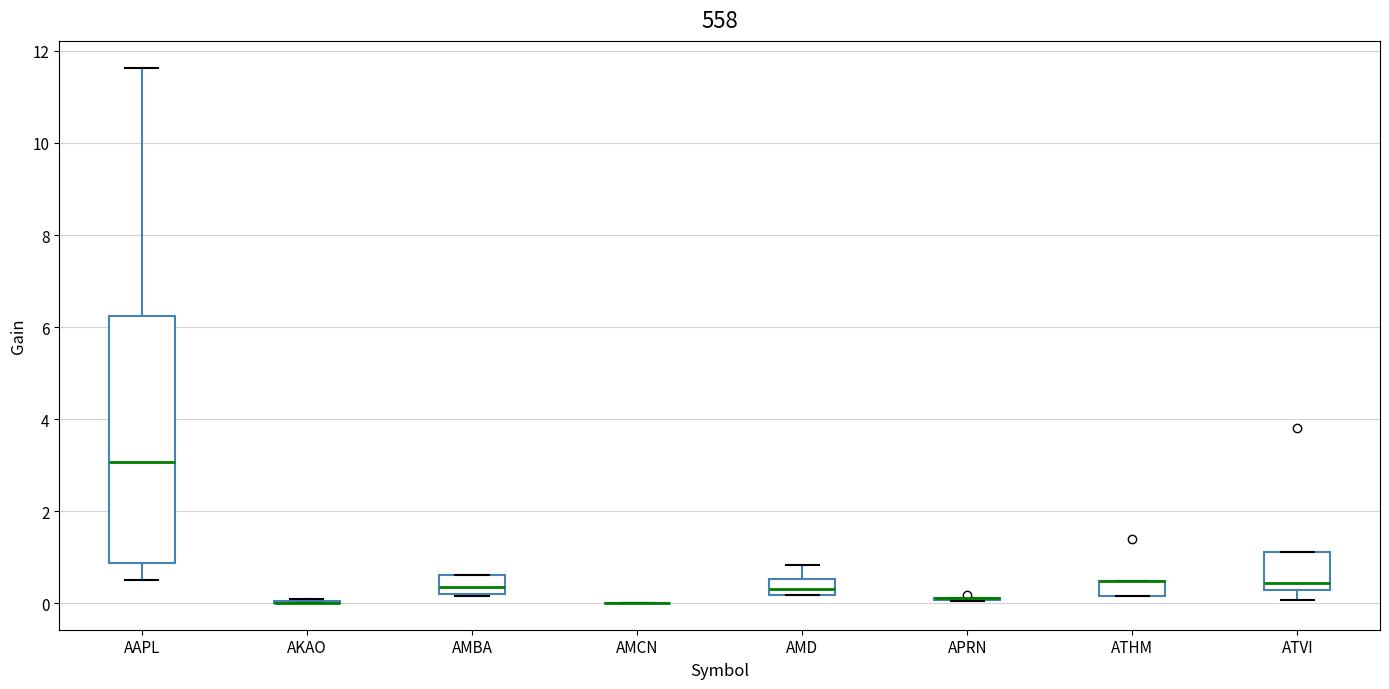

Reading left to right, transcribe this box plot: for each box, give where its median line is, the range the box spans, and where its two whiskers end, as read against the y-axis. The values are not printed on the chart, so give them approximately, as read against the axis.

AAPL: median 3.0, box 0.8 to 6.2, whiskers 0.6 to 11.6
AKAO: box collapsed to a line at 0.0, whiskers 0.0 to 0.2
AMBA: median 0.4, box 0.2 to 0.6, whiskers 0.2 to 0.6
AMCN: box collapsed to a line at 0.0, whiskers 0.0 to 0.0
AMD: median 0.4, box 0.2 to 0.6, whiskers 0.2 to 0.8
APRN: box collapsed to a line at 0.2, whiskers 0.0 to 0.2
ATHM: median 0.4 (drawn on the box's upper edge), box 0.2 to 0.4, whiskers 0.2 to 0.4
ATVI: median 0.4, box 0.2 to 1.2, whiskers 0.0 to 1.2